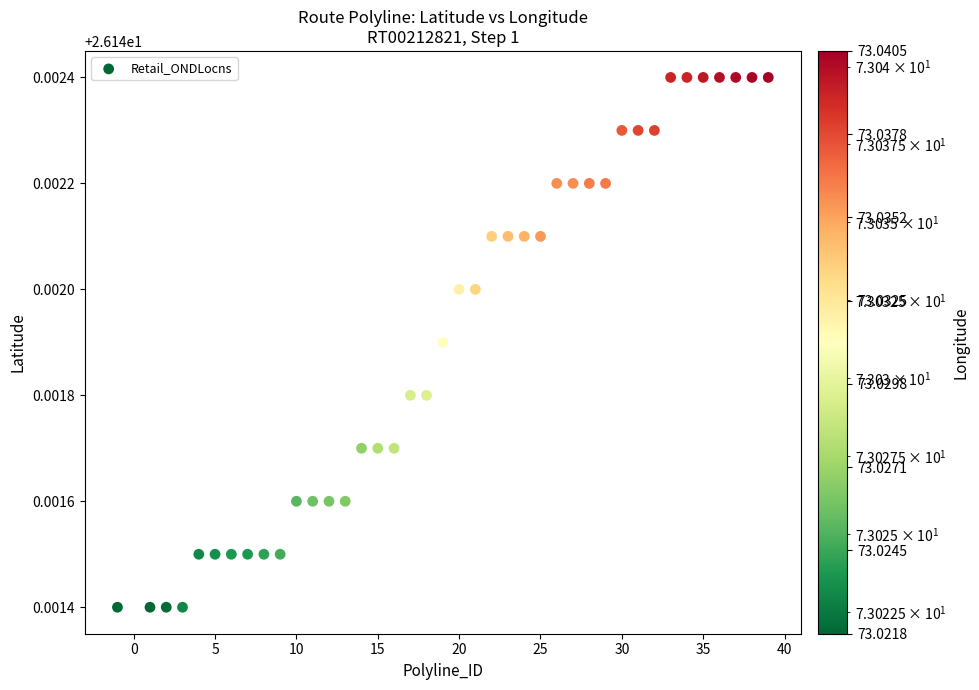

What is the range of X values (max minus min)?

40.0